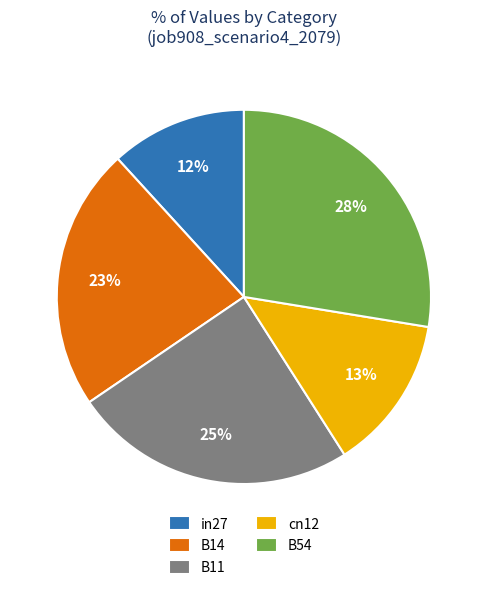

What is the largest slice in the pie chart?

B54